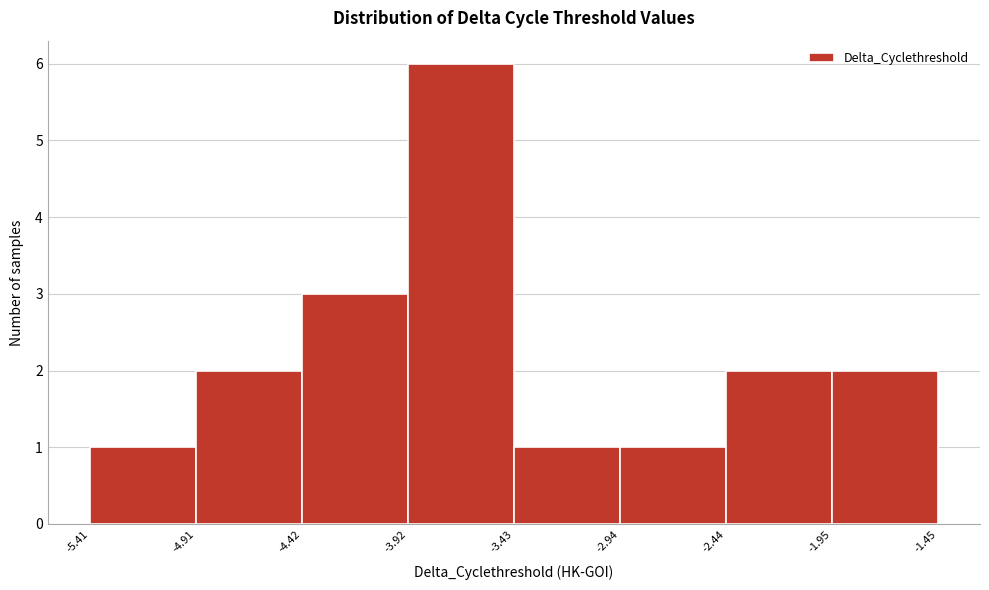

Which range on the x-axis has the tallest bar?

-3.92 to -3.43